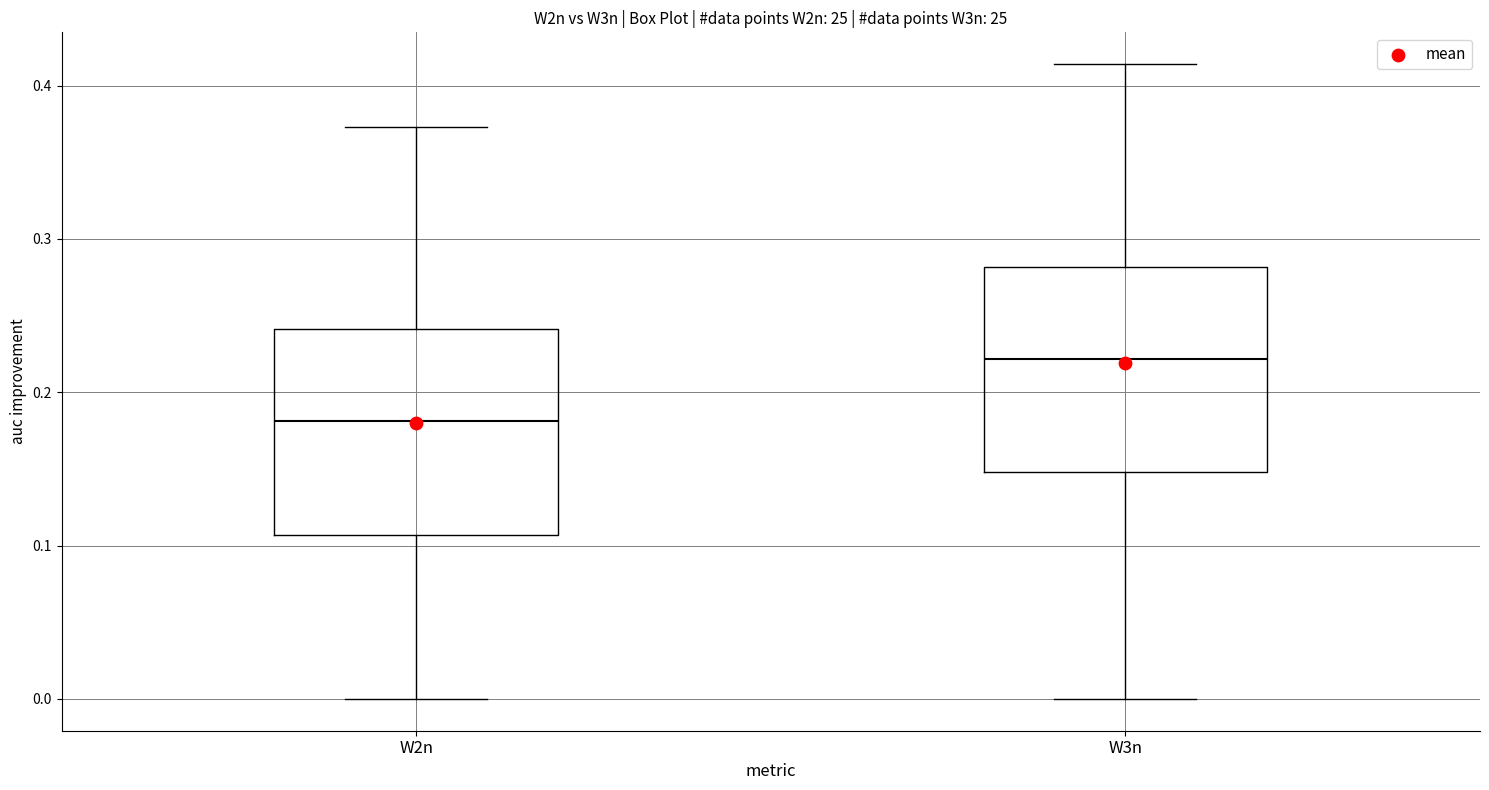

Reading left to right, transcribe this box plot: for each box, give where its median line is, the range the box spans, and where its two whiskers end, as read against the y-axis. The values are not printed on the chart, so give them approximately, as read against the axis.

W2n: median 0.18, box 0.11 to 0.24, whiskers 0.00 to 0.37
W3n: median 0.22, box 0.15 to 0.28, whiskers 0.00 to 0.41